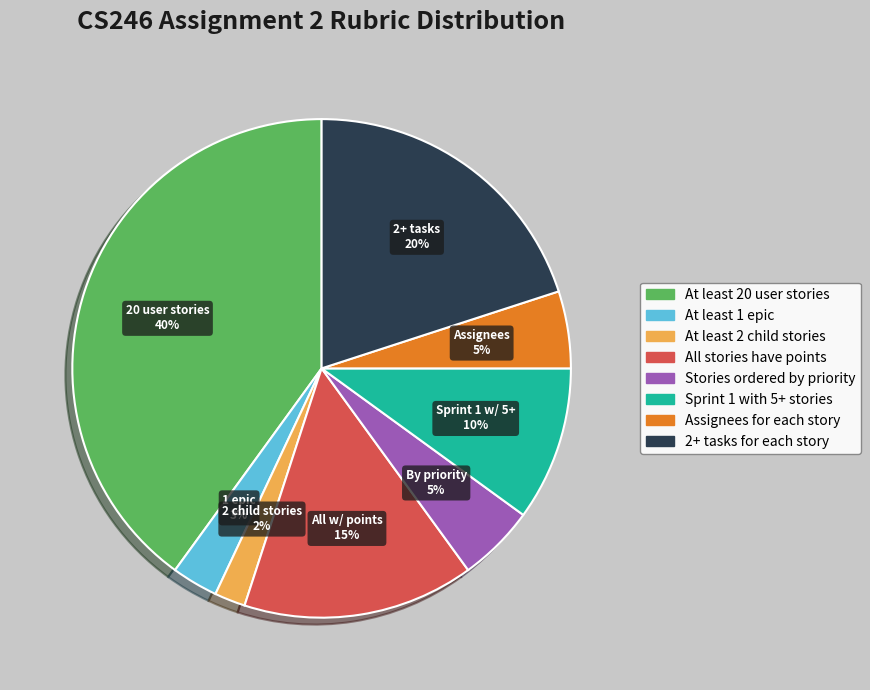

What is the largest slice in the pie chart?

At least 20 user stories